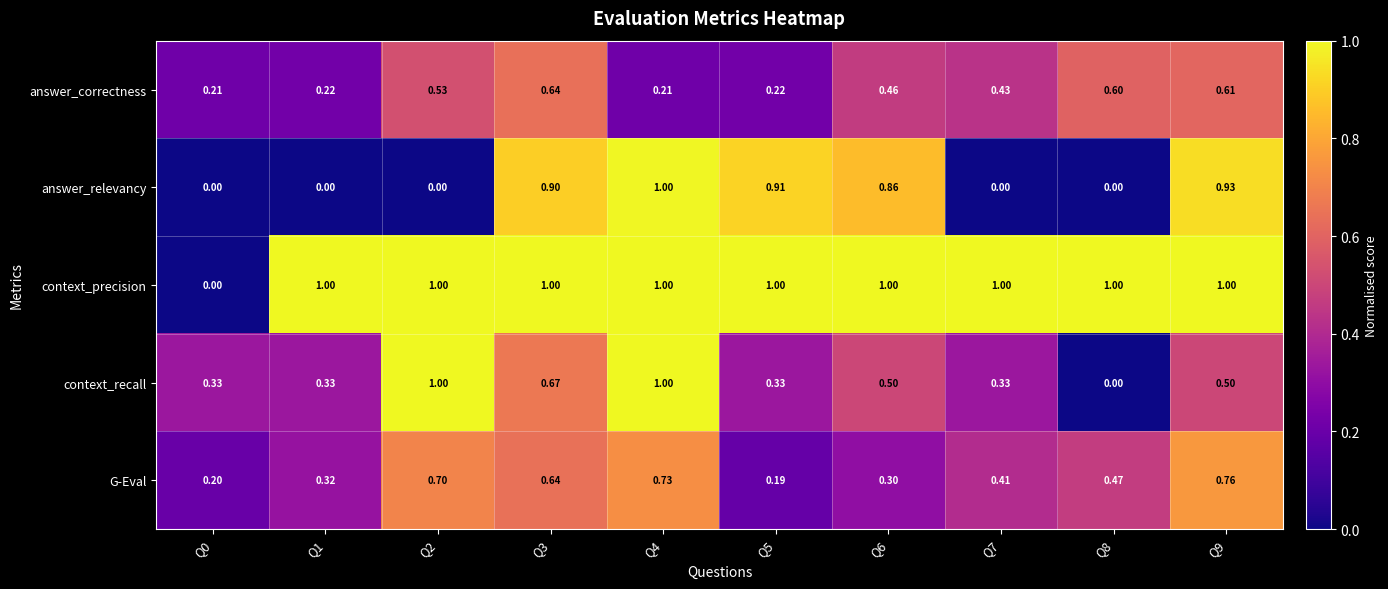

Between Q4 and Q5, which series saw the biggest shift?

context_recall